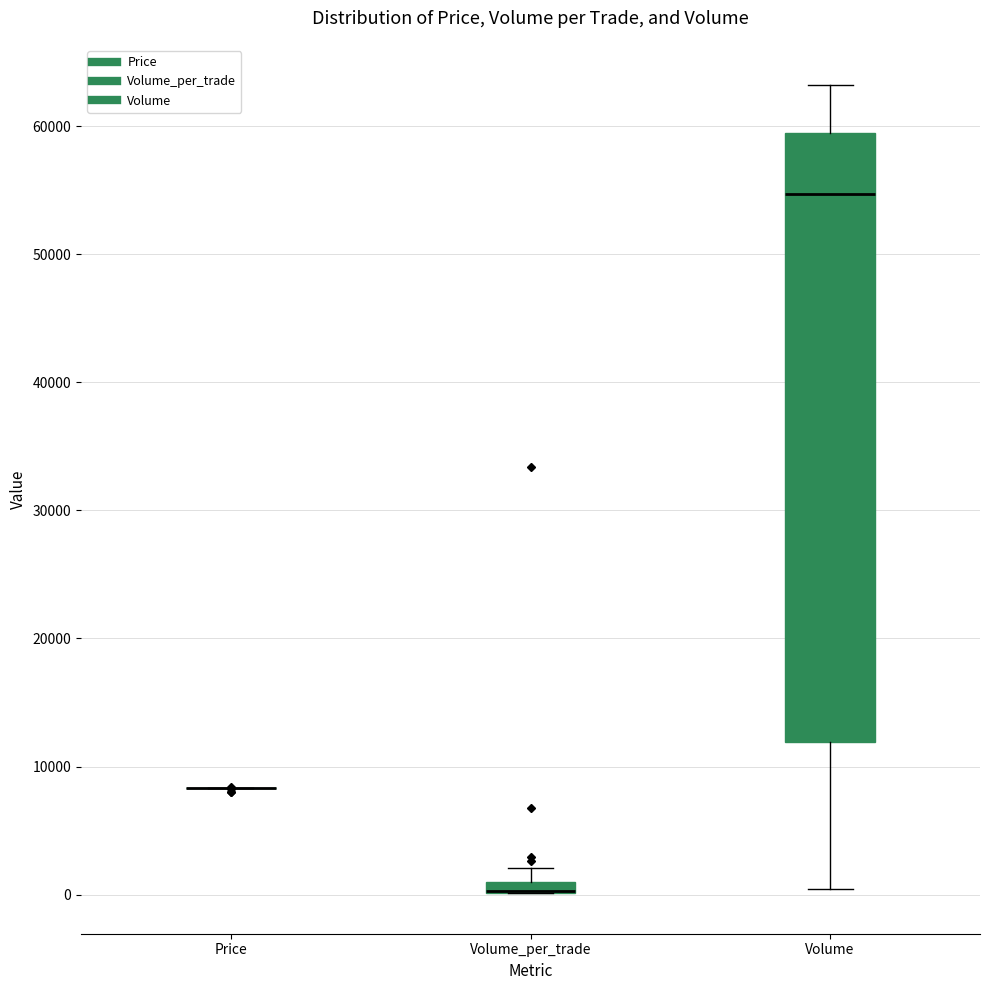

Which box is the tallest, from its lower edge to its upper edge?

Volume